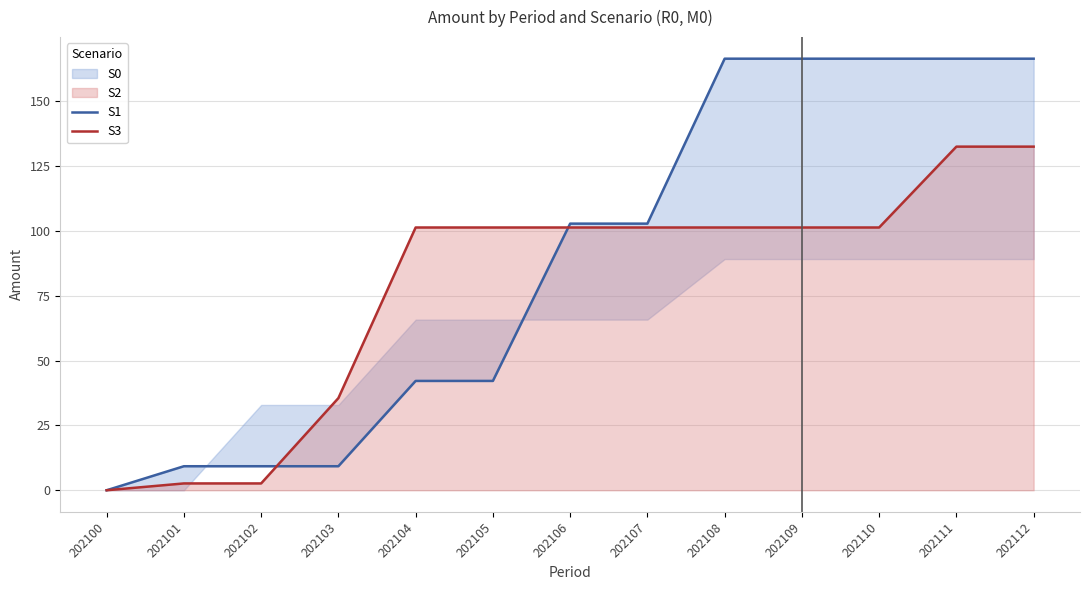

What value does the S1 series have at 202107?

102.9